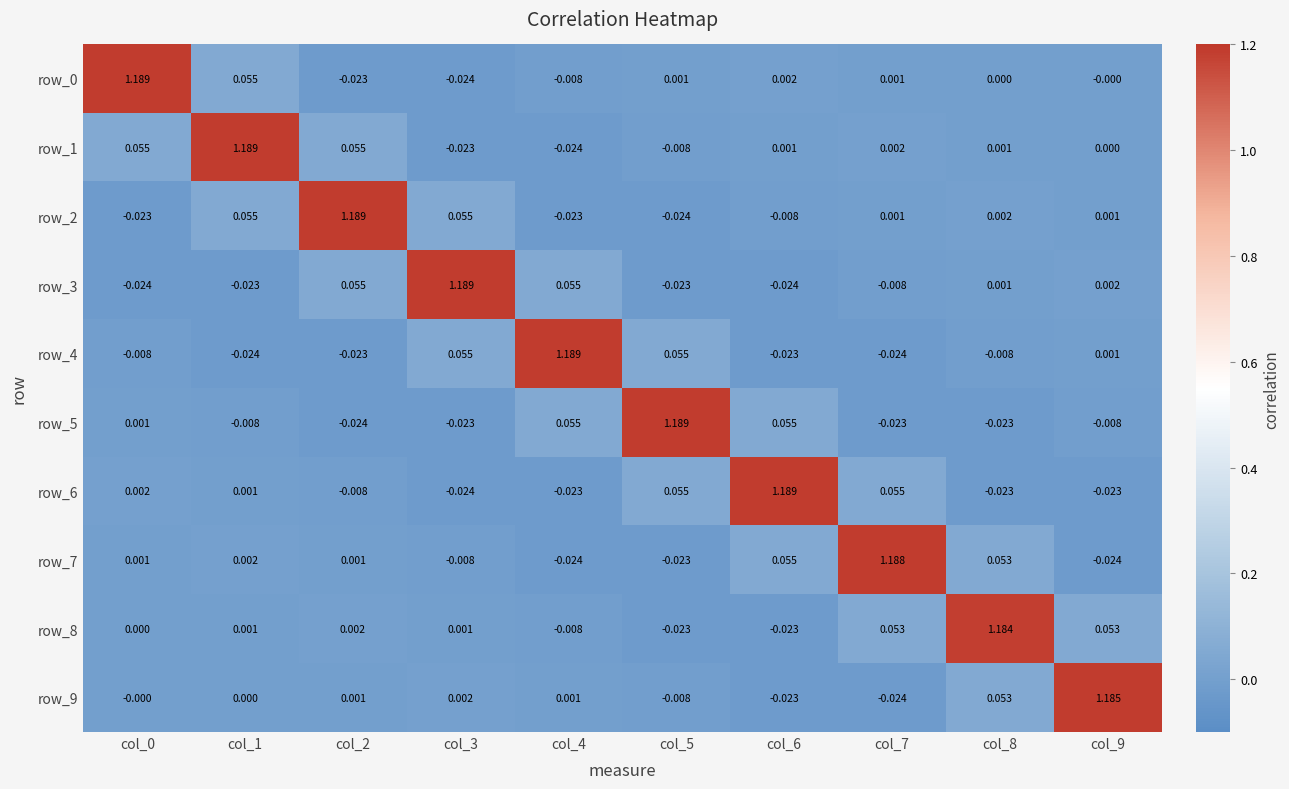

Is the value of row_7 at col_3 greater than the value of row_3 at col_5?

Yes